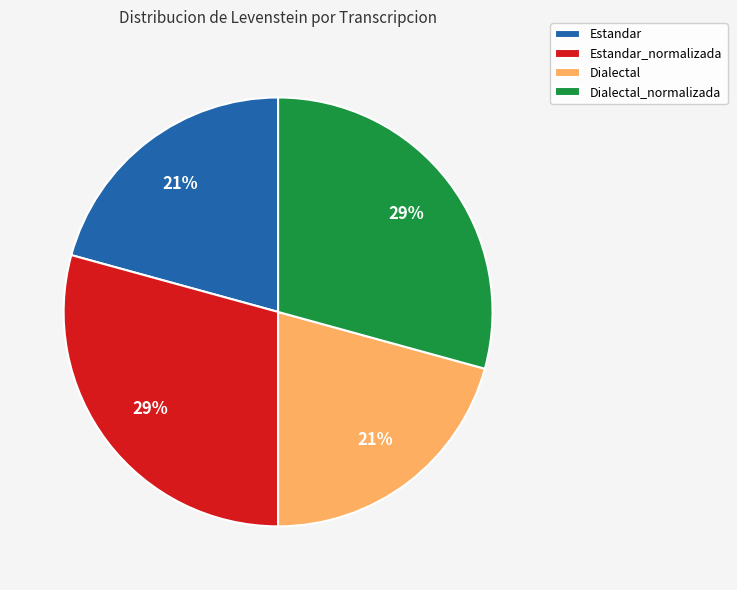

To the nearest percent, what is the combined percentage of Estandar and Dialectal_normalizada?

50%